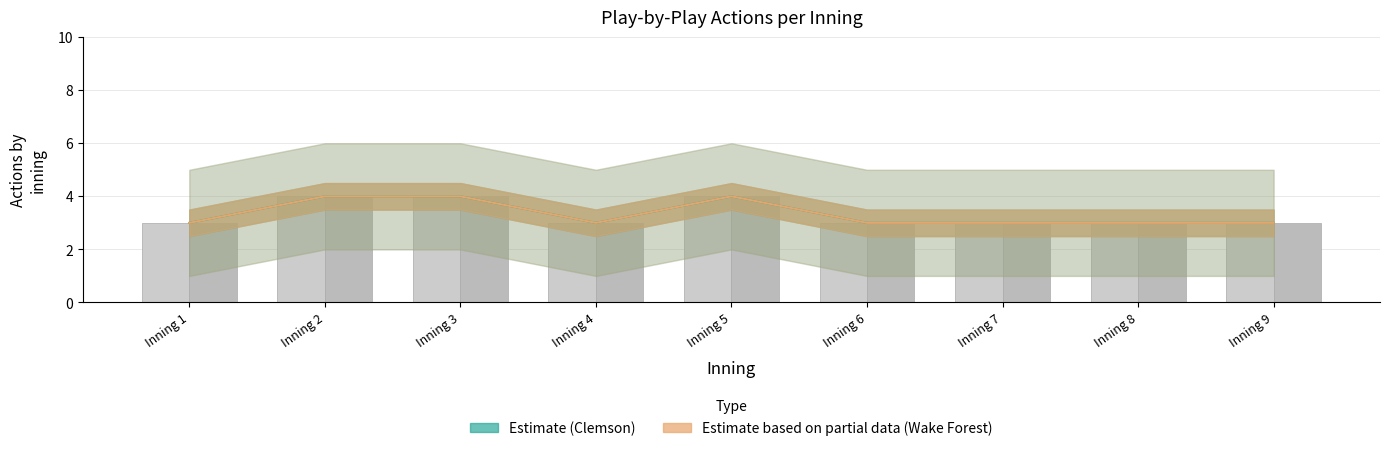

Which has a higher value, Inning 2 or Inning 1?

Inning 2